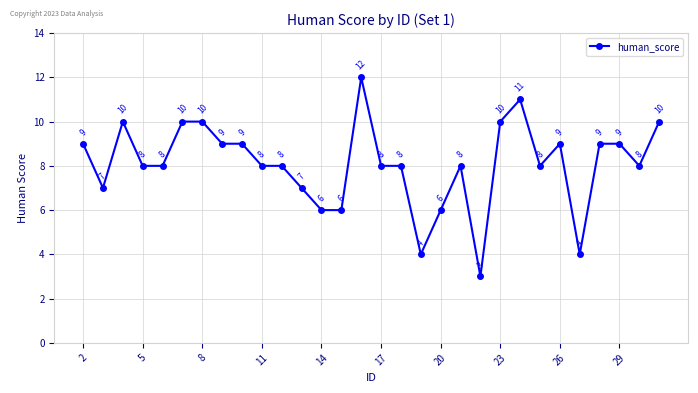

Reading left to right, extract all data points from this chart.

9	7	10	8	8	10	10	9	9	8	8	7	6	6	12	8	8	4	6	8	3	10	11	8	9	4	9	9	8	10